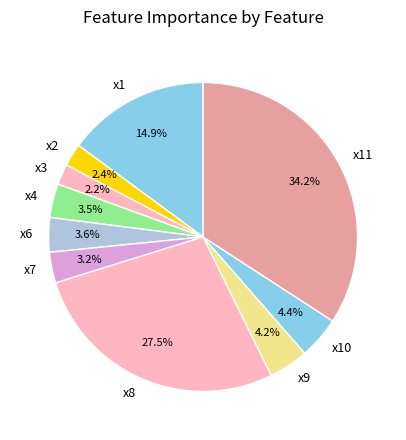

How many slices are in this pie chart?

10